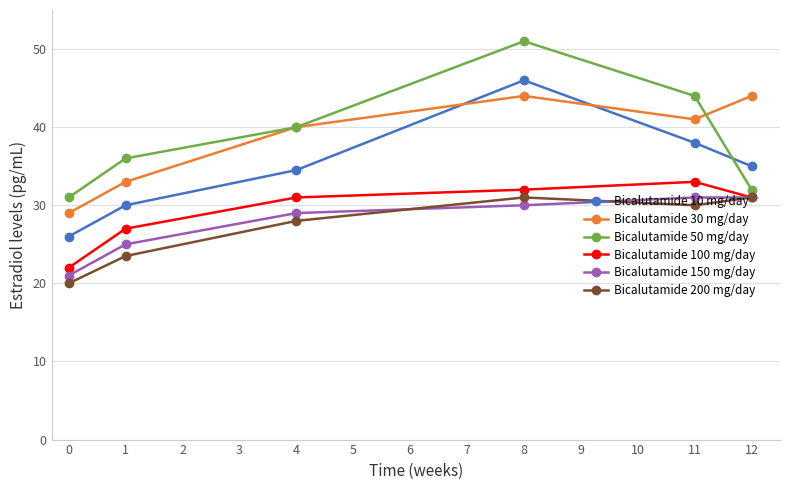

Between which two adjacent categories do Bicalutamide 10 mg/day and Bicalutamide 50 mg/day first intersect?

11 and 12